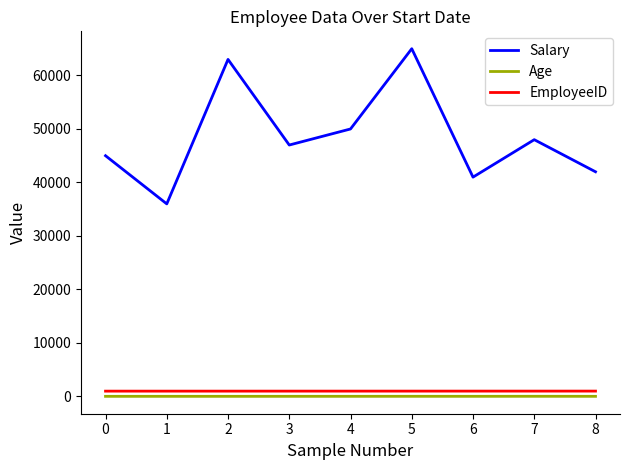

What is the difference between the maximum and minimum values in the Salary series?

29000